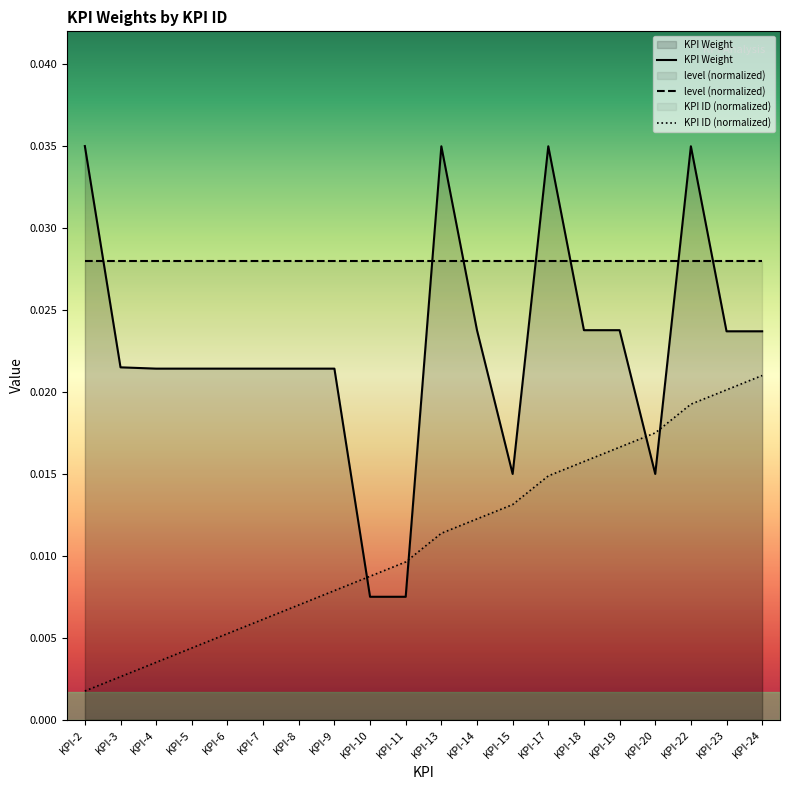

Count the number of categories in the chart.

20